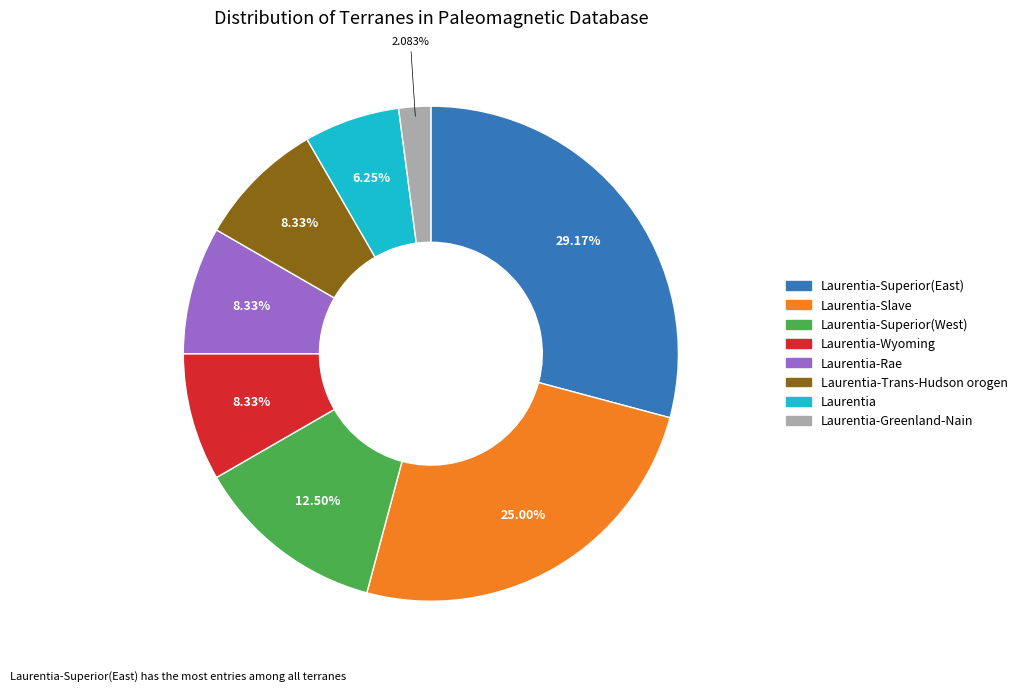

Does any single category account for the majority?

No